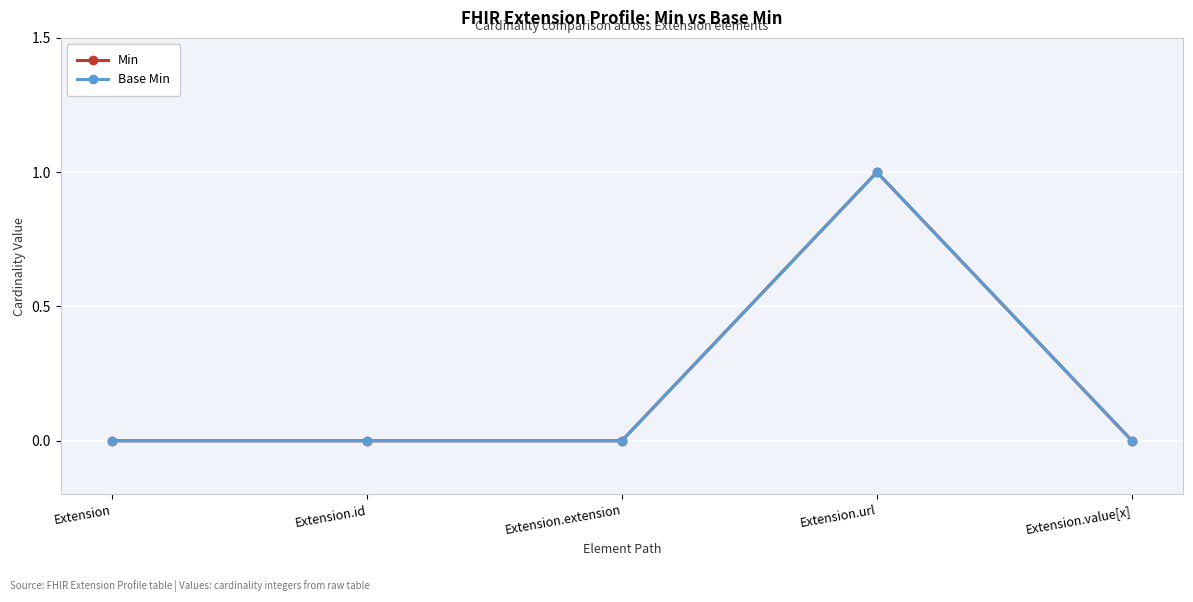

Rank the categories by Min value from highest to lowest.

Extension.url, Extension, Extension.id, Extension.extension, Extension.value[x]